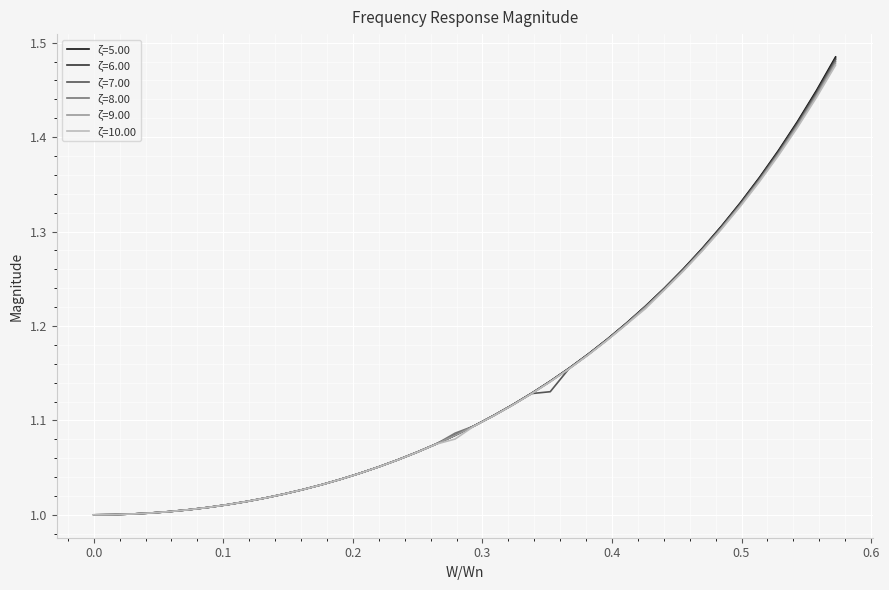

Which series has the widest spread of values?

ζ=5.00